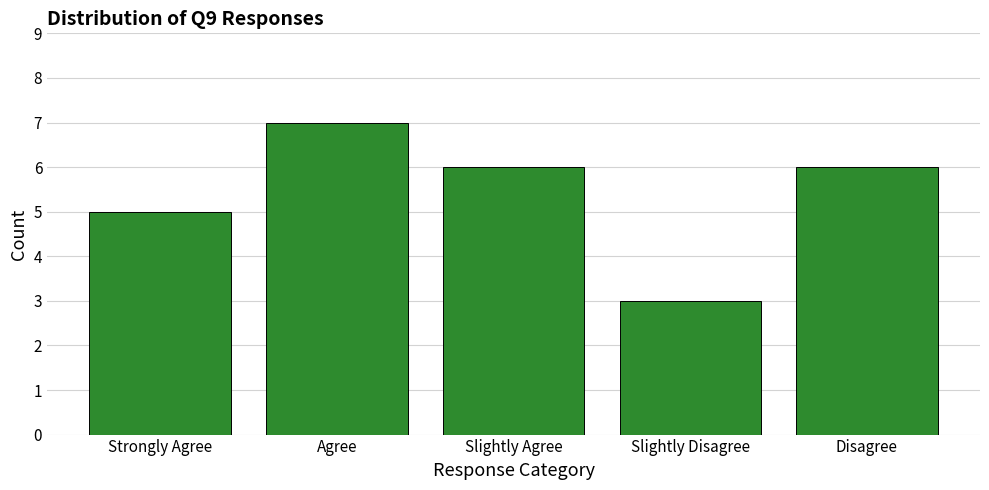

Reading left to right, what are all the values shown in this chart?

5	7	6	3	6